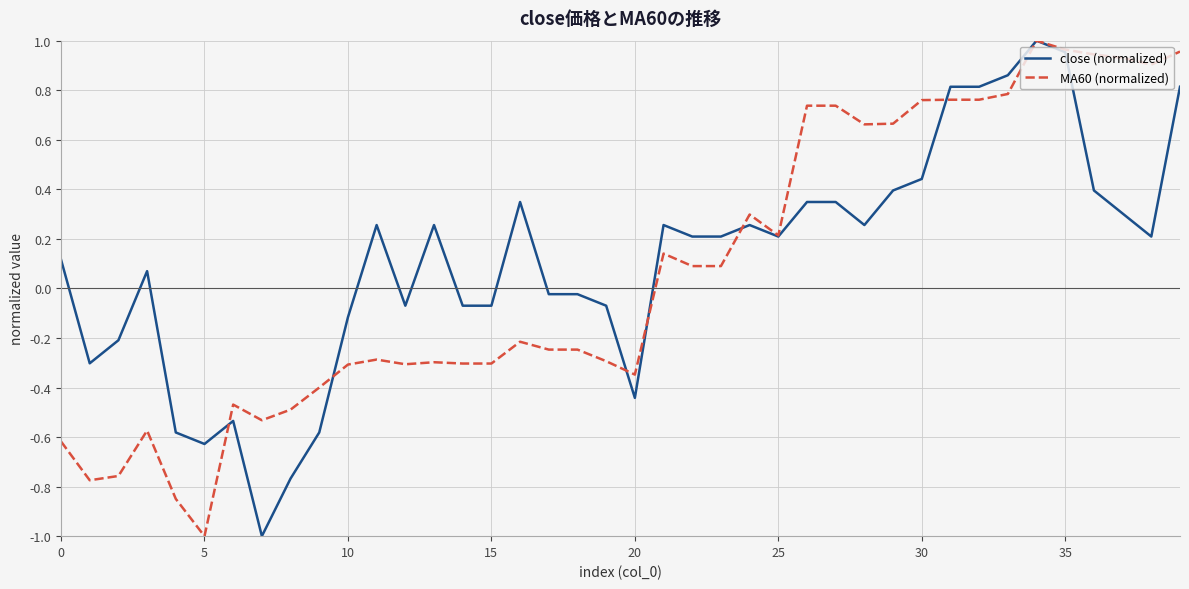

What is the minimum value for MA60 (normalized)?

-1.0